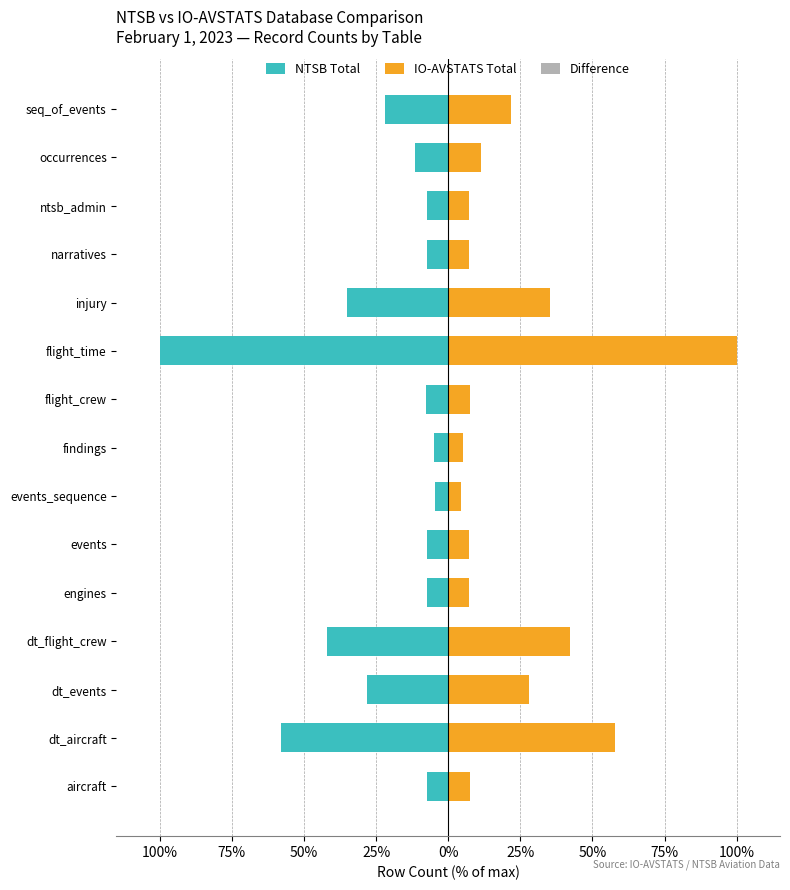

The Difference series shows 0.0 at seq_of_events. True or false?

False